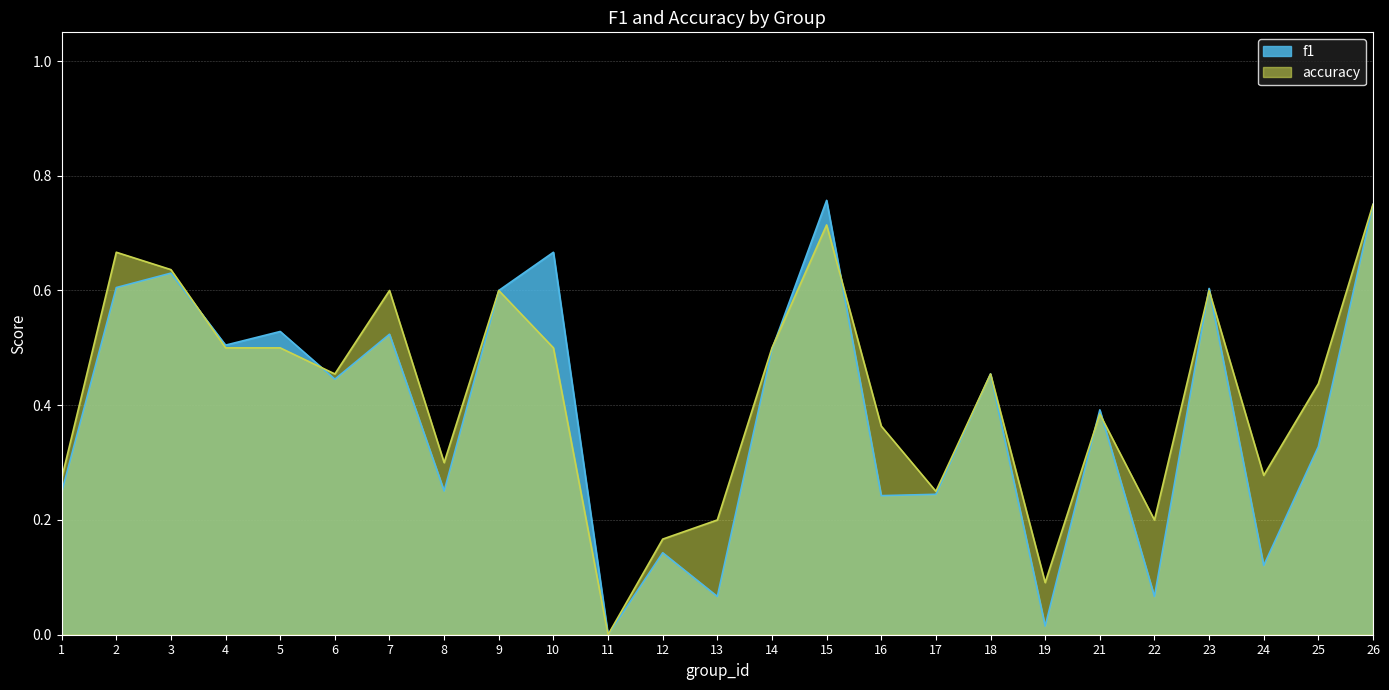

True or false: f1 and accuracy cross at least once.

True